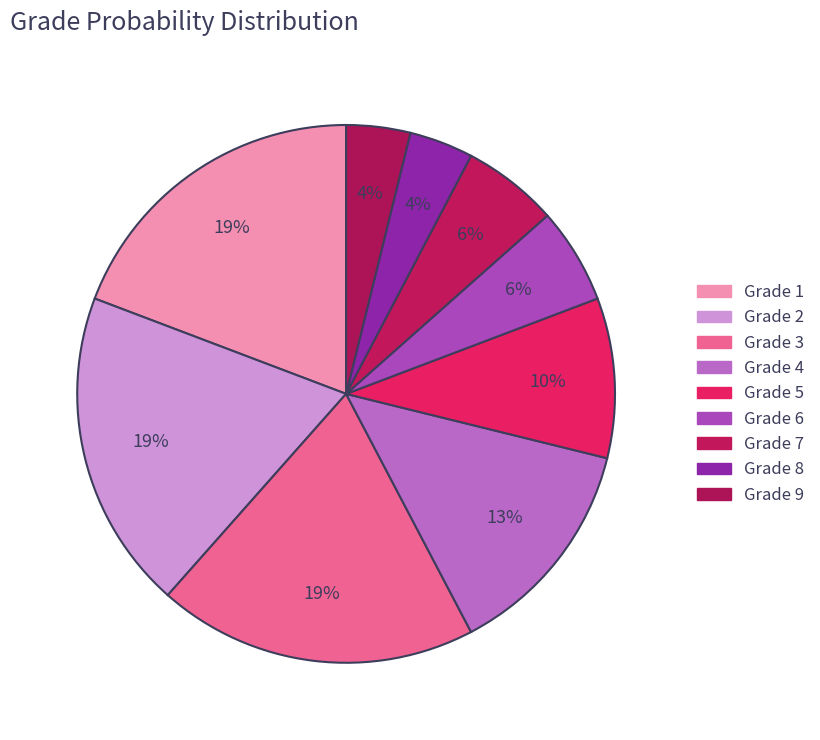

Which category has the biggest portion of the pie?

1